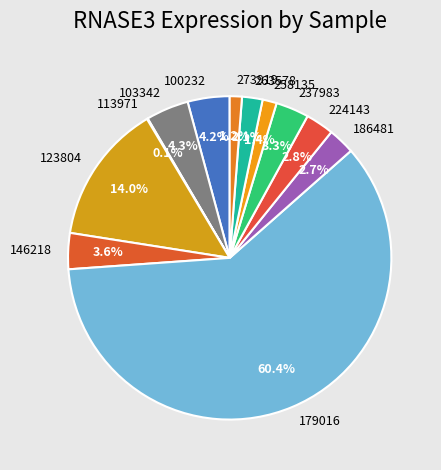

What portion of the pie excludes 186481?

97.3%